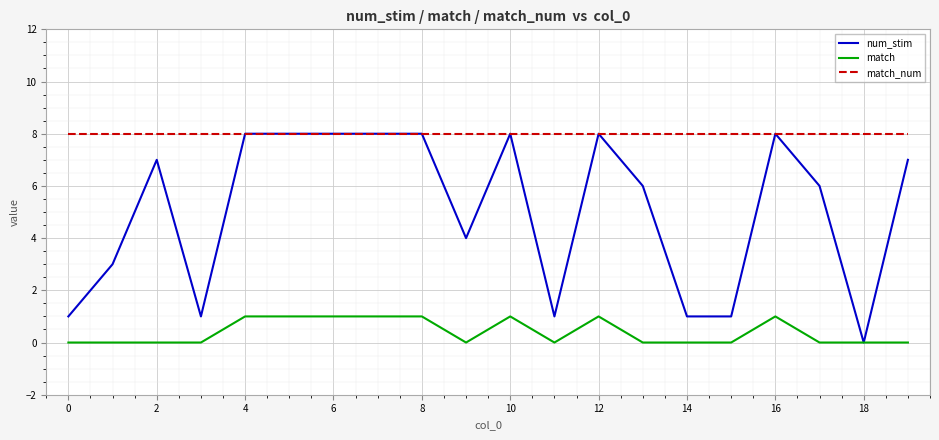

Which series has the largest total across all categories?

match_num